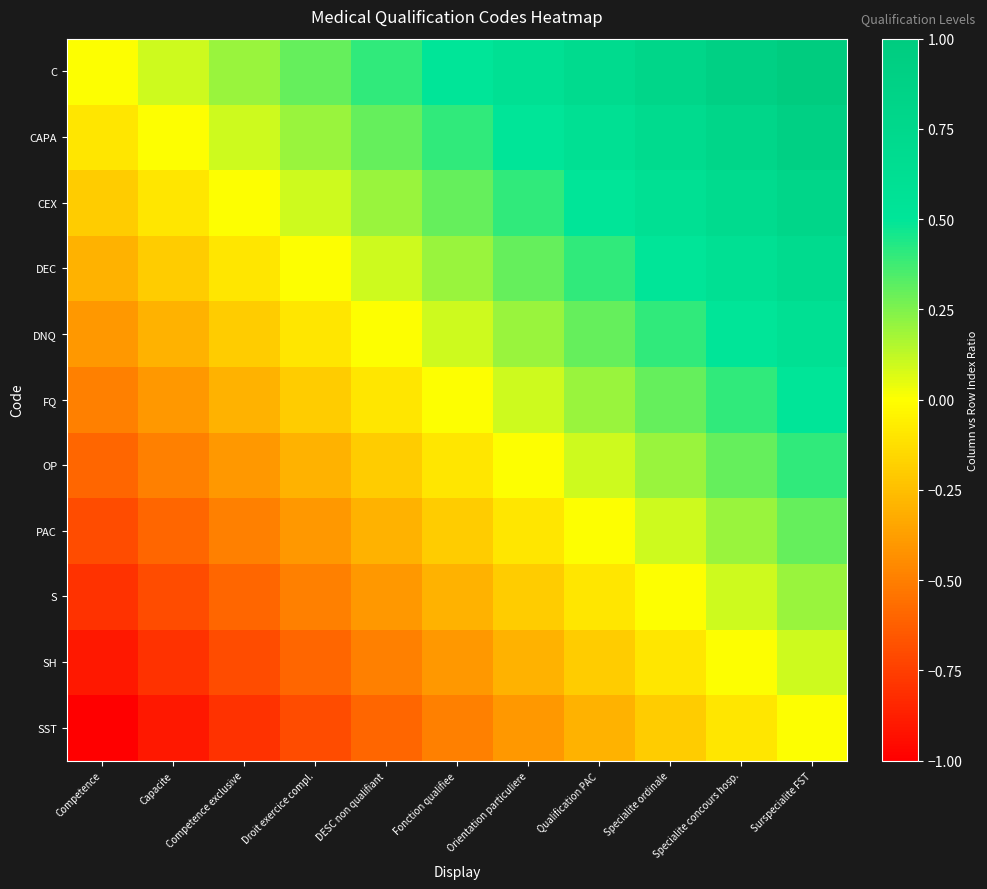

Reading left to right, extract all data points from this chart.

C: Competence=0.0	Capacite=0.1	Competence exclusive=0.2	Droit exercice compl.=0.3	DESC non qualifiant=0.4	Fonction qualifiee=0.5	Orientation particuliere=0.6	Qualification PAC=0.7	Specialite ordinale=0.8	Specialite concours hosp.=0.9	Surspecialite FST=1.0
CAPA: Competence=-0.1	Capacite=0.0	Competence exclusive=0.1	Droit exercice compl.=0.2	DESC non qualifiant=0.3	Fonction qualifiee=0.4	Orientation particuliere=0.5	Qualification PAC=0.6	Specialite ordinale=0.7	Specialite concours hosp.=0.8	Surspecialite FST=0.9
CEX: Competence=-0.2	Capacite=-0.1	Competence exclusive=0.0	Droit exercice compl.=0.1	DESC non qualifiant=0.2	Fonction qualifiee=0.3	Orientation particuliere=0.4	Qualification PAC=0.5	Specialite ordinale=0.6	Specialite concours hosp.=0.7	Surspecialite FST=0.8
DEC: Competence=-0.3	Capacite=-0.2	Competence exclusive=-0.1	Droit exercice compl.=0.0	DESC non qualifiant=0.1	Fonction qualifiee=0.2	Orientation particuliere=0.3	Qualification PAC=0.4	Specialite ordinale=0.5	Specialite concours hosp.=0.6	Surspecialite FST=0.7
DNQ: Competence=-0.4	Capacite=-0.3	Competence exclusive=-0.2	Droit exercice compl.=-0.1	DESC non qualifiant=0.0	Fonction qualifiee=0.1	Orientation particuliere=0.2	Qualification PAC=0.3	Specialite ordinale=0.4	Specialite concours hosp.=0.5	Surspecialite FST=0.6
FQ: Competence=-0.5	Capacite=-0.4	Competence exclusive=-0.3	Droit exercice compl.=-0.2	DESC non qualifiant=-0.1	Fonction qualifiee=0.0	Orientation particuliere=0.1	Qualification PAC=0.2	Specialite ordinale=0.3	Specialite concours hosp.=0.4	Surspecialite FST=0.5
OP: Competence=-0.6	Capacite=-0.5	Competence exclusive=-0.4	Droit exercice compl.=-0.3	DESC non qualifiant=-0.2	Fonction qualifiee=-0.1	Orientation particuliere=0.0	Qualification PAC=0.1	Specialite ordinale=0.2	Specialite concours hosp.=0.3	Surspecialite FST=0.4
PAC: Competence=-0.7	Capacite=-0.6	Competence exclusive=-0.5	Droit exercice compl.=-0.4	DESC non qualifiant=-0.3	Fonction qualifiee=-0.2	Orientation particuliere=-0.1	Qualification PAC=0.0	Specialite ordinale=0.1	Specialite concours hosp.=0.2	Surspecialite FST=0.3
S: Competence=-0.8	Capacite=-0.7	Competence exclusive=-0.6	Droit exercice compl.=-0.5	DESC non qualifiant=-0.4	Fonction qualifiee=-0.3	Orientation particuliere=-0.2	Qualification PAC=-0.1	Specialite ordinale=0.0	Specialite concours hosp.=0.1	Surspecialite FST=0.2
SH: Competence=-0.9	Capacite=-0.8	Competence exclusive=-0.7	Droit exercice compl.=-0.6	DESC non qualifiant=-0.5	Fonction qualifiee=-0.4	Orientation particuliere=-0.3	Qualification PAC=-0.2	Specialite ordinale=-0.1	Specialite concours hosp.=0.0	Surspecialite FST=0.1
SST: Competence=-1.0	Capacite=-0.9	Competence exclusive=-0.8	Droit exercice compl.=-0.7	DESC non qualifiant=-0.6	Fonction qualifiee=-0.5	Orientation particuliere=-0.4	Qualification PAC=-0.3	Specialite ordinale=-0.2	Specialite concours hosp.=-0.1	Surspecialite FST=0.0